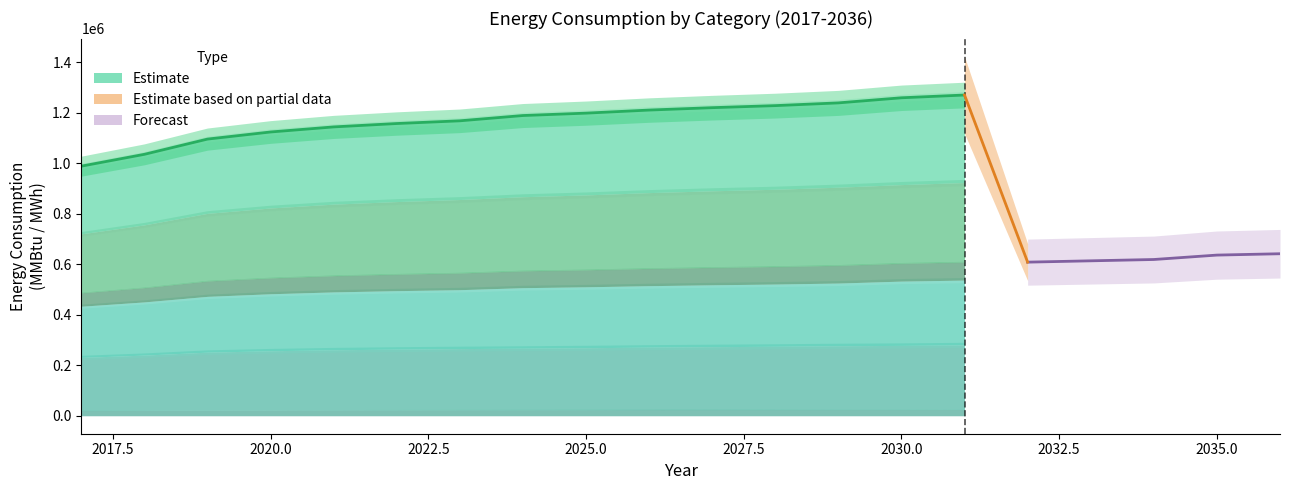

Is it true that the value at 2025.0 is 1143698.0?

True